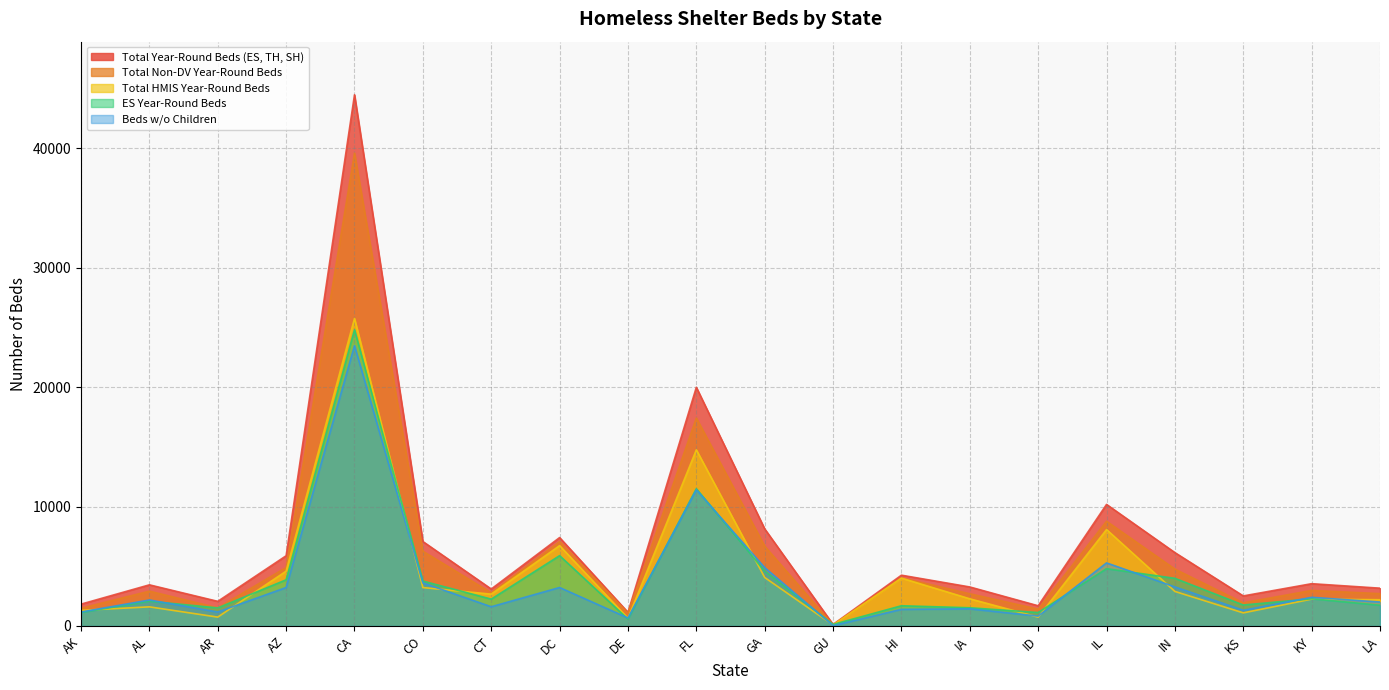

How many data points in Beds w/o Children are above 2176?

9